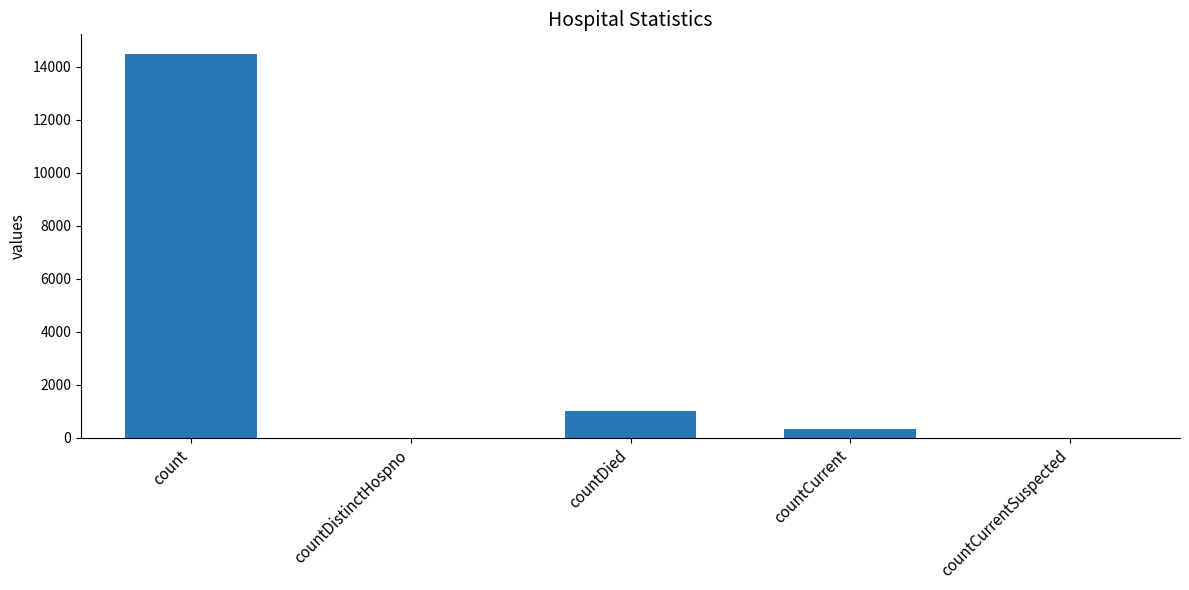

The chart shows a value of 9301 at countDistinctHospno. True or false?

False